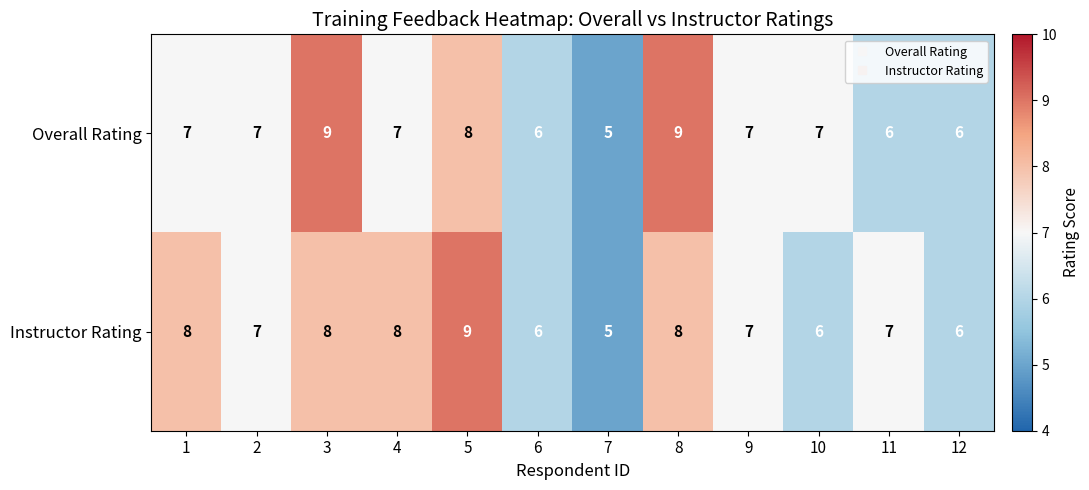

The value of Overall Rating at 10 is 7. True or false?

True